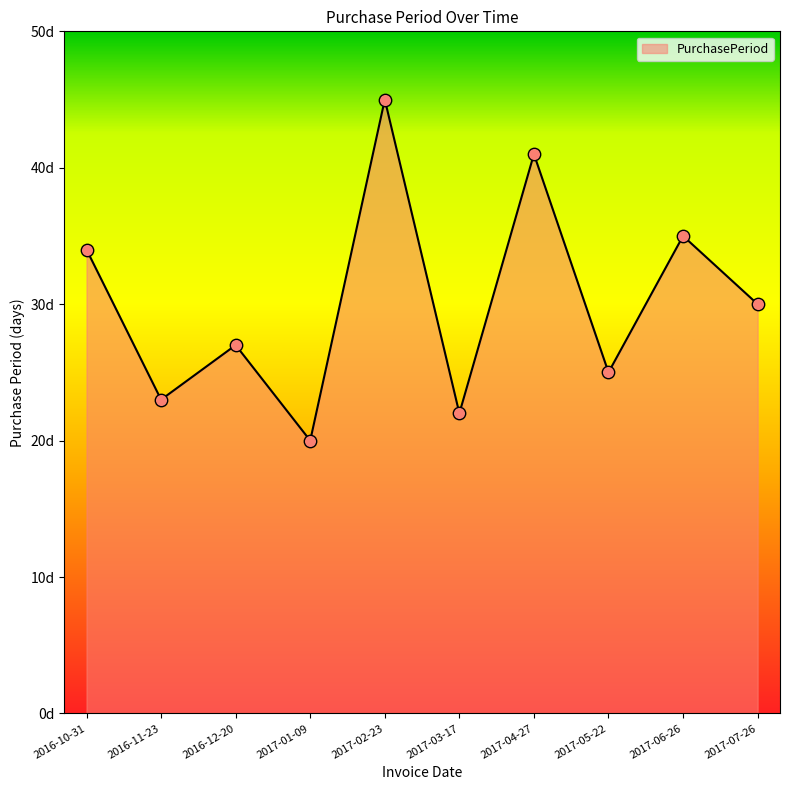

What is the change in value from 2017-05-22 to 2017-06-26?

+10